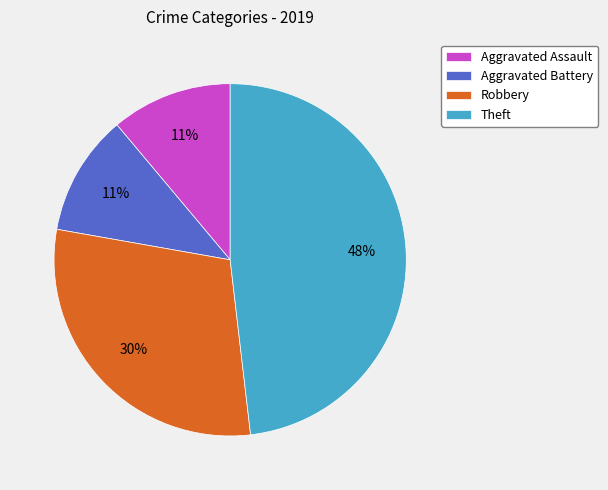

To the nearest percent, what percentage of the pie is Aggravated Assault?

11%